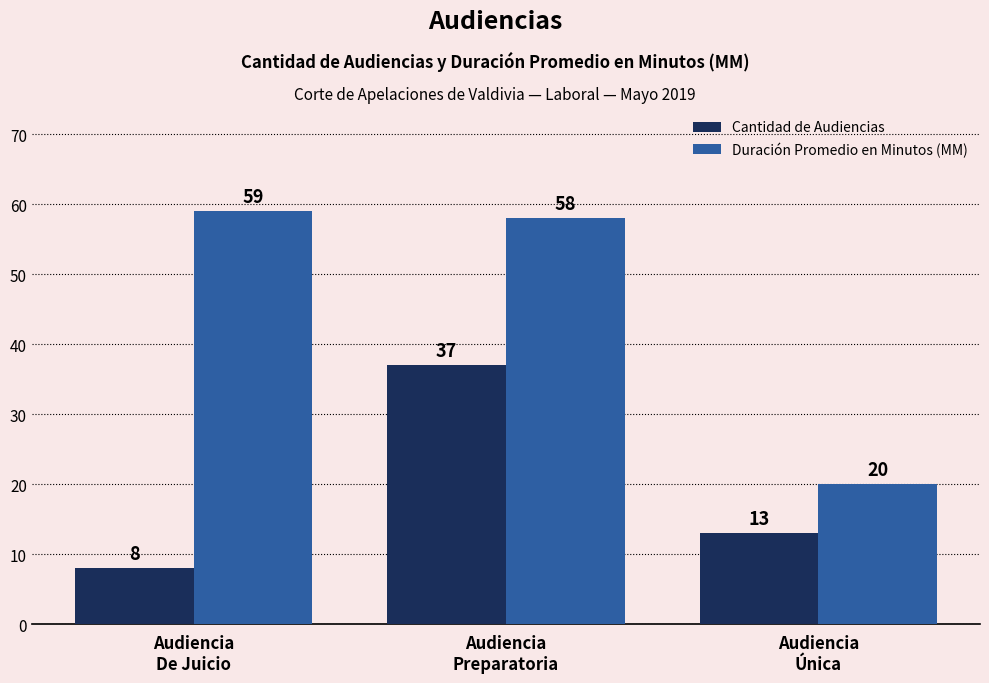

Where is Cantidad de Audiencias nearest to the value 22?

Audiencia
Única